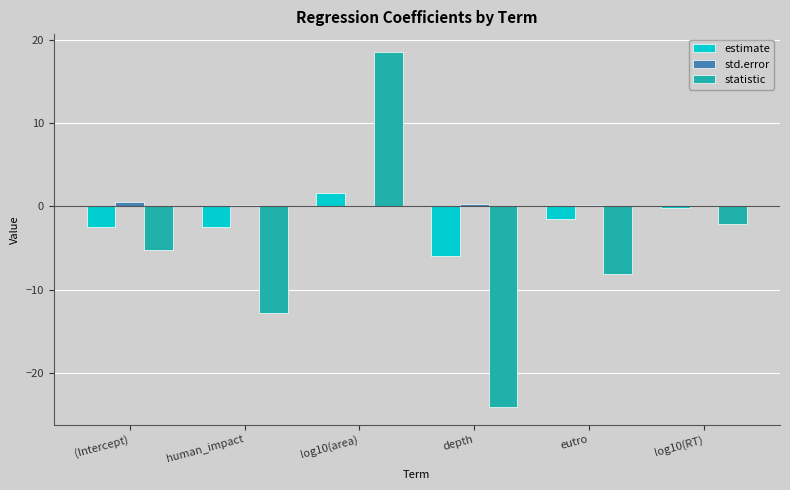

Between human_impact and log10(RT), which series saw the biggest shift?

statistic